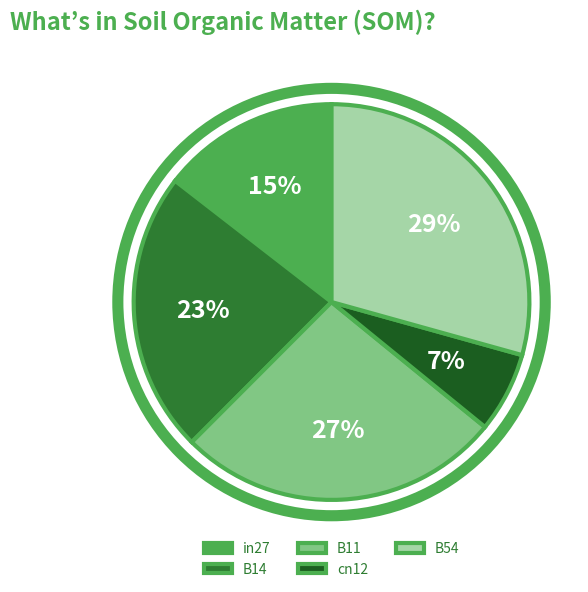

To the nearest percent, what percentage of the pie is in27?

15%